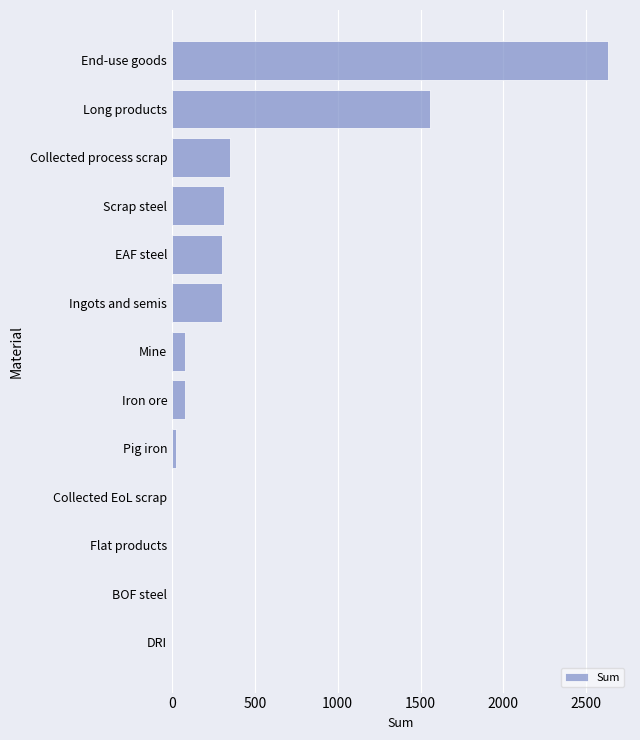

What is the greatest value displayed?

2632.3